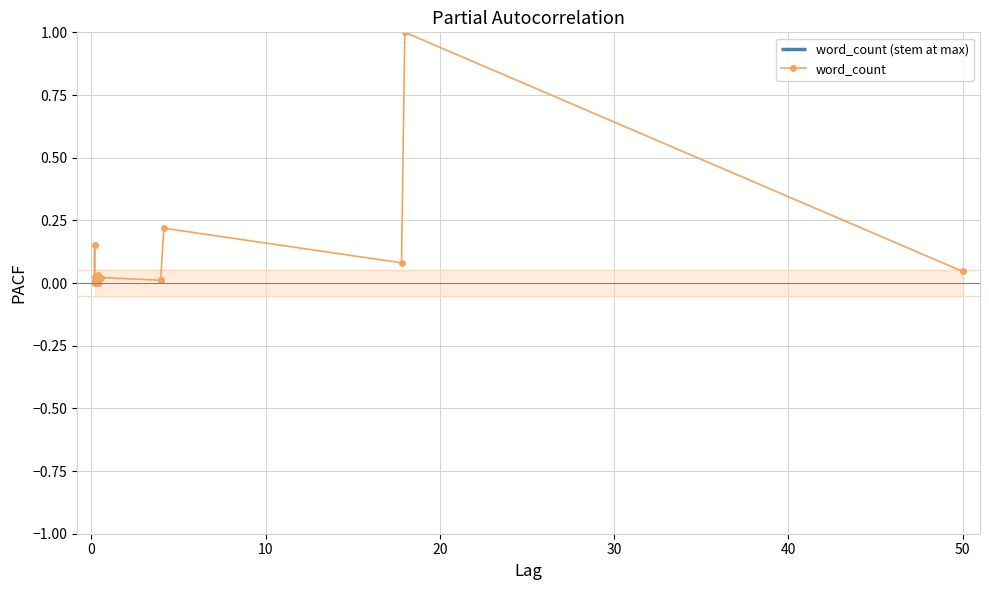

How many categories are shown in the chart?

19